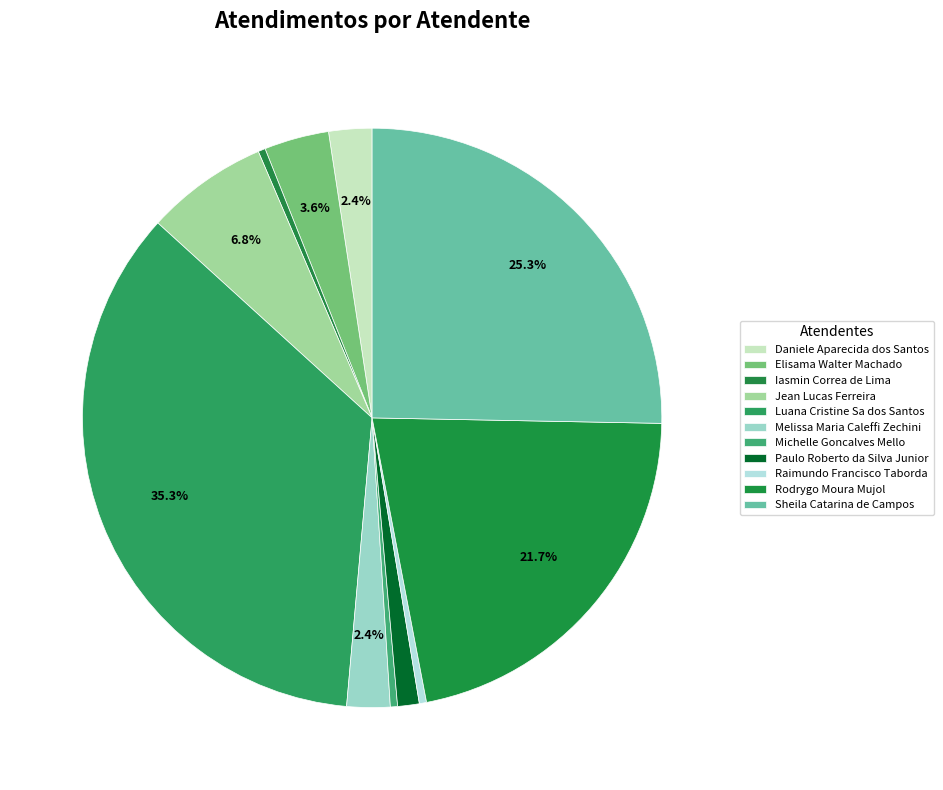

How many segments does this pie chart have?

11